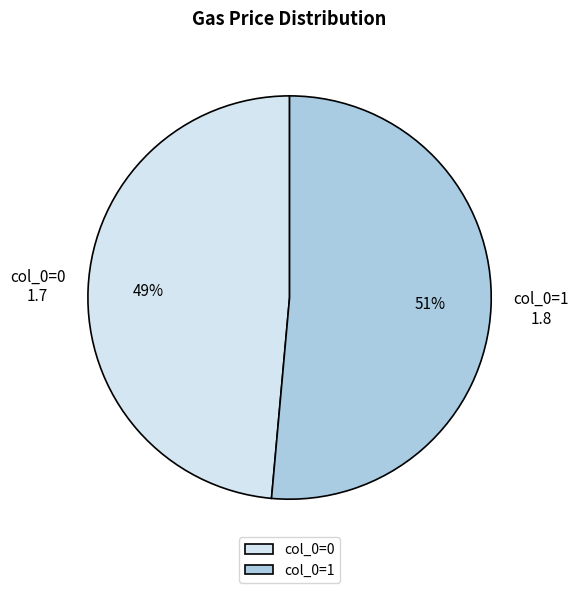

Rank the categories by value from highest to lowest.

col_0=1, col_0=0